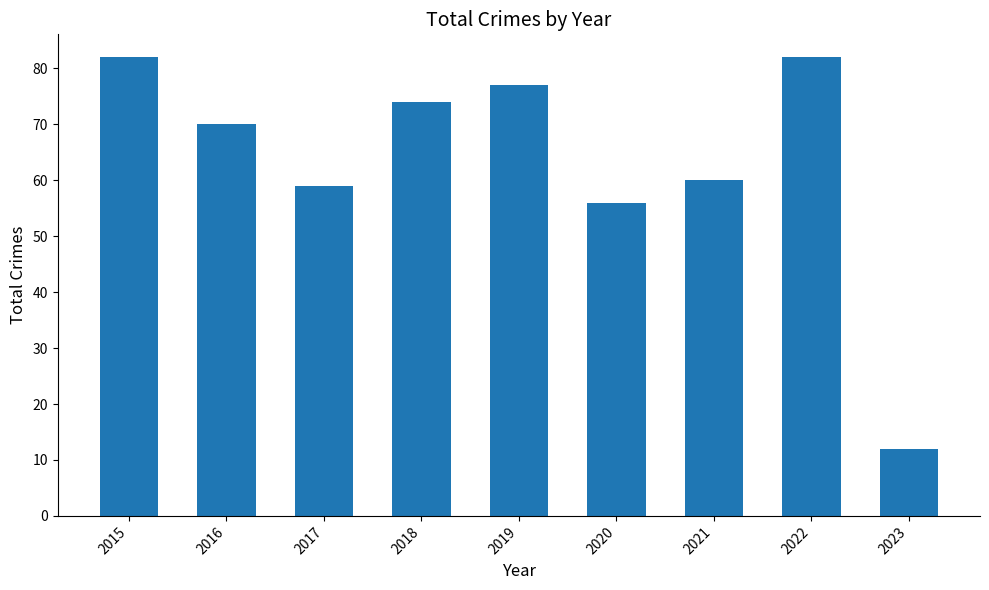

Read the value at 2015, to the nearest 5.

80